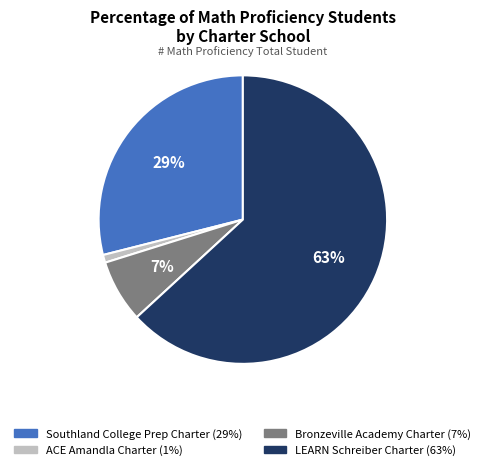

To the nearest percent, what is the difference between the largest and smallest slice percentages?

62%